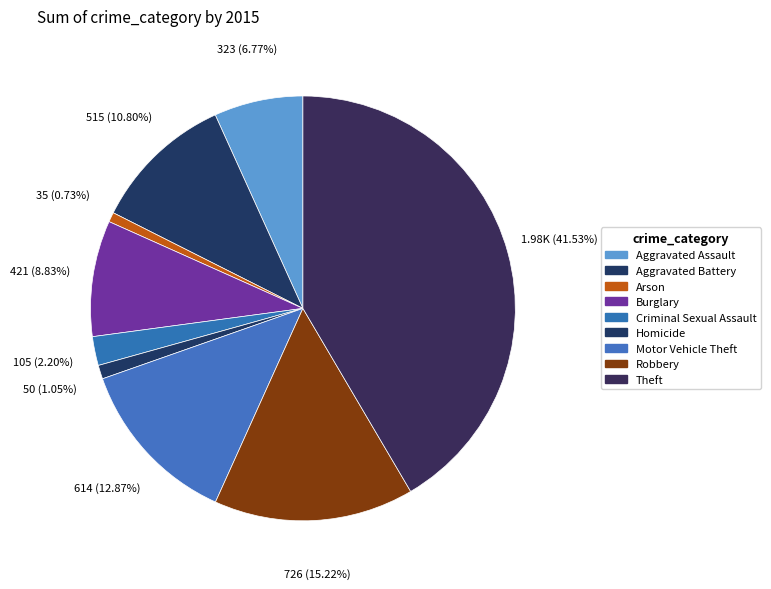

Count the number of slices in the pie.

9